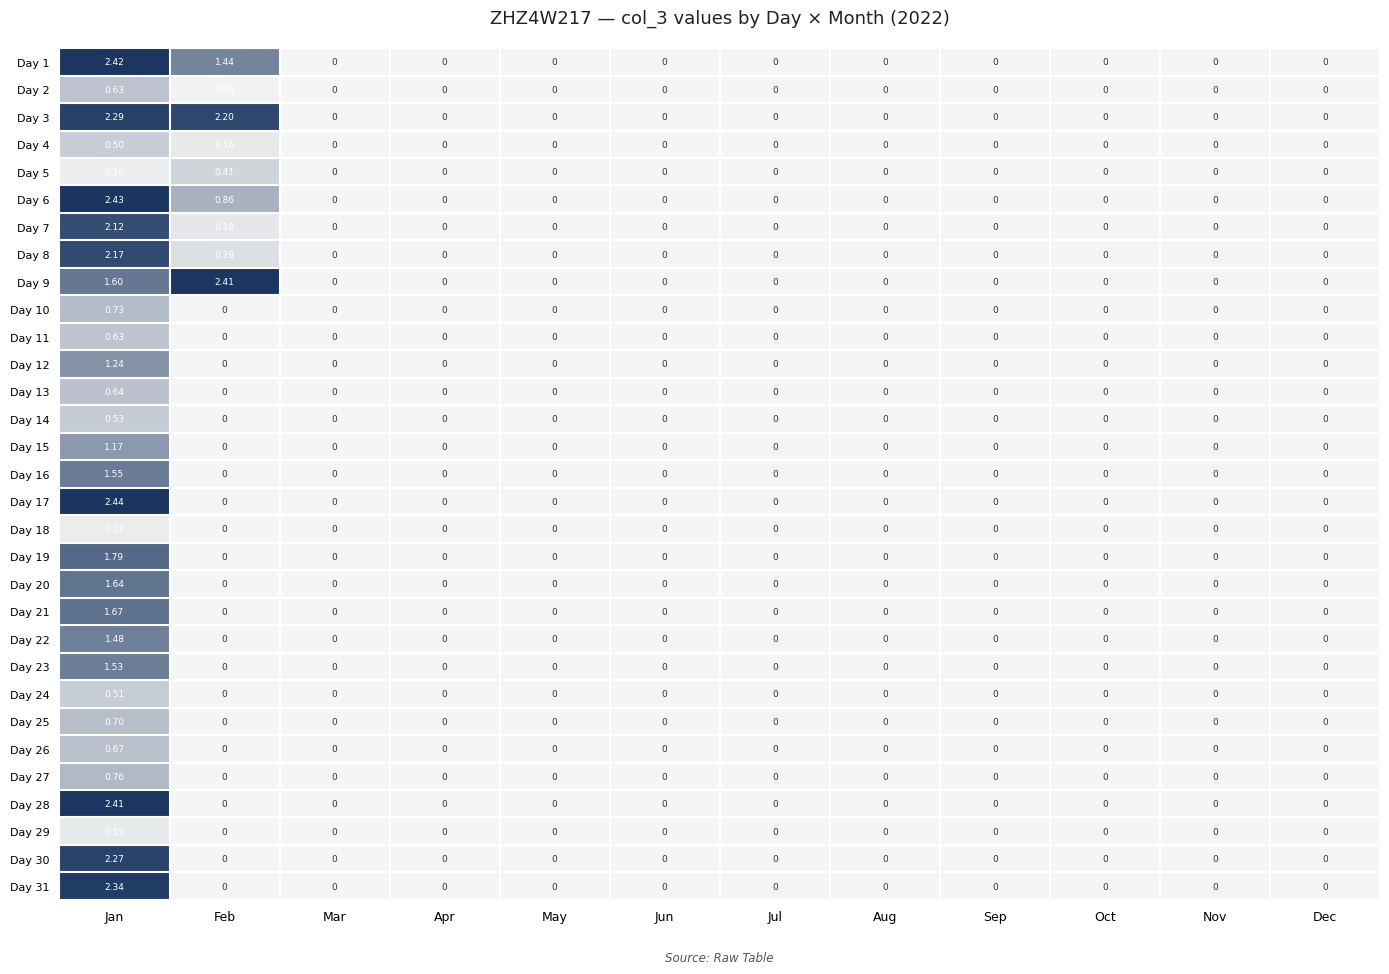

Which label corresponds to the largest value in the chart?

Jan